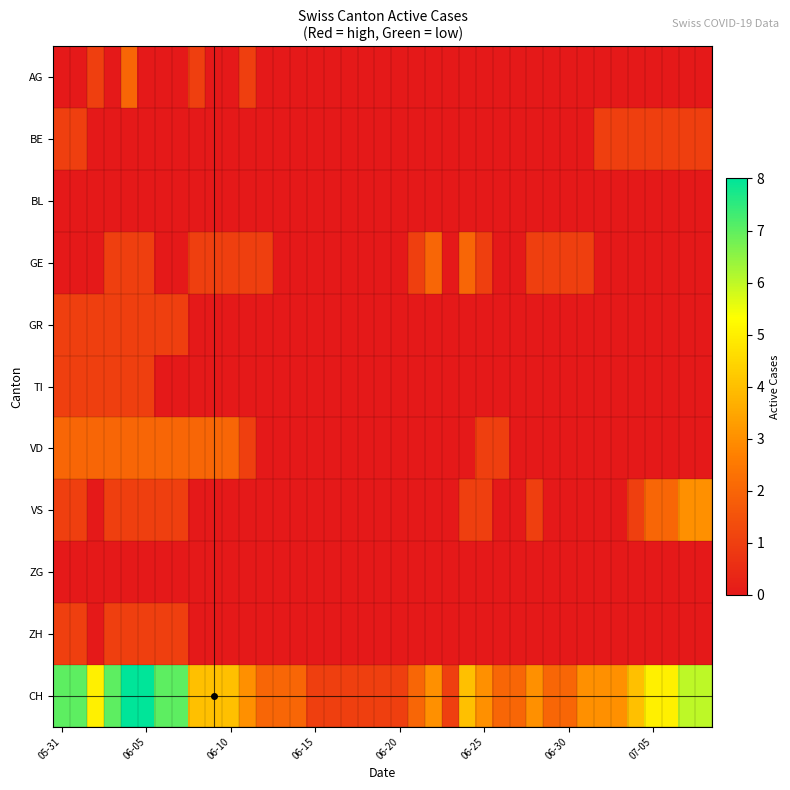

What is the greatest value displayed?

8